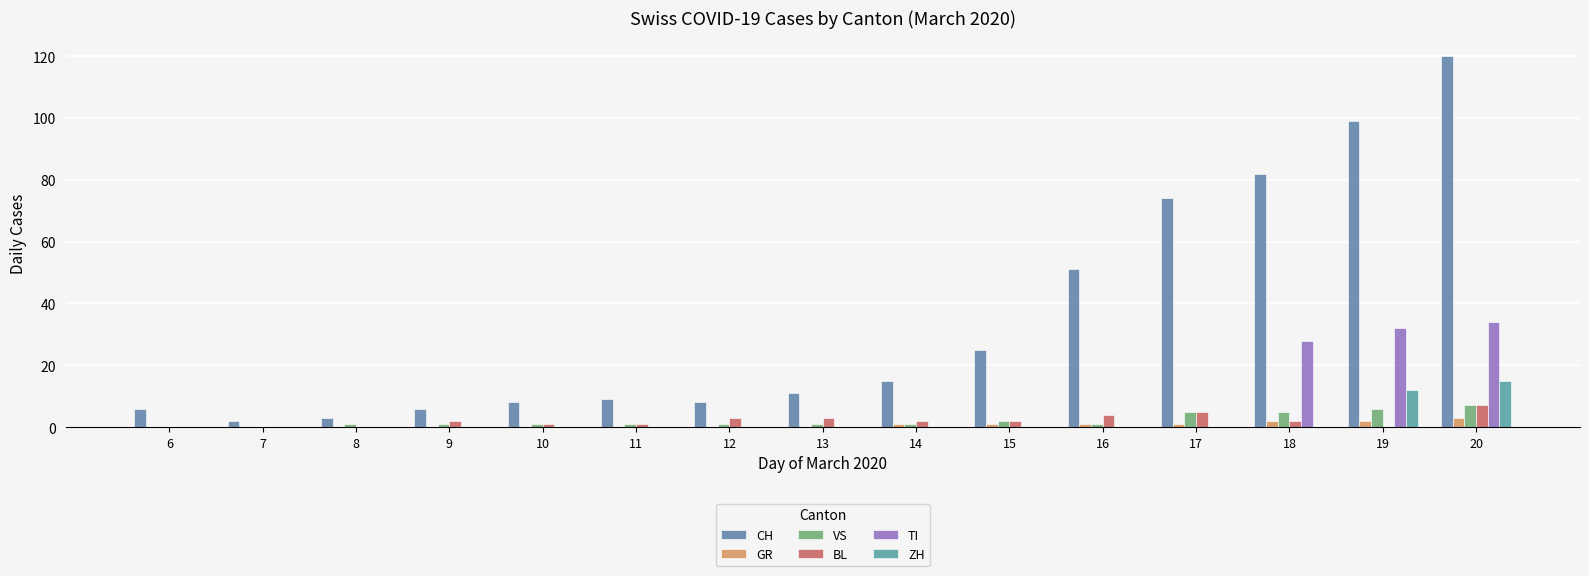

What value does the BL series have at 10?

1